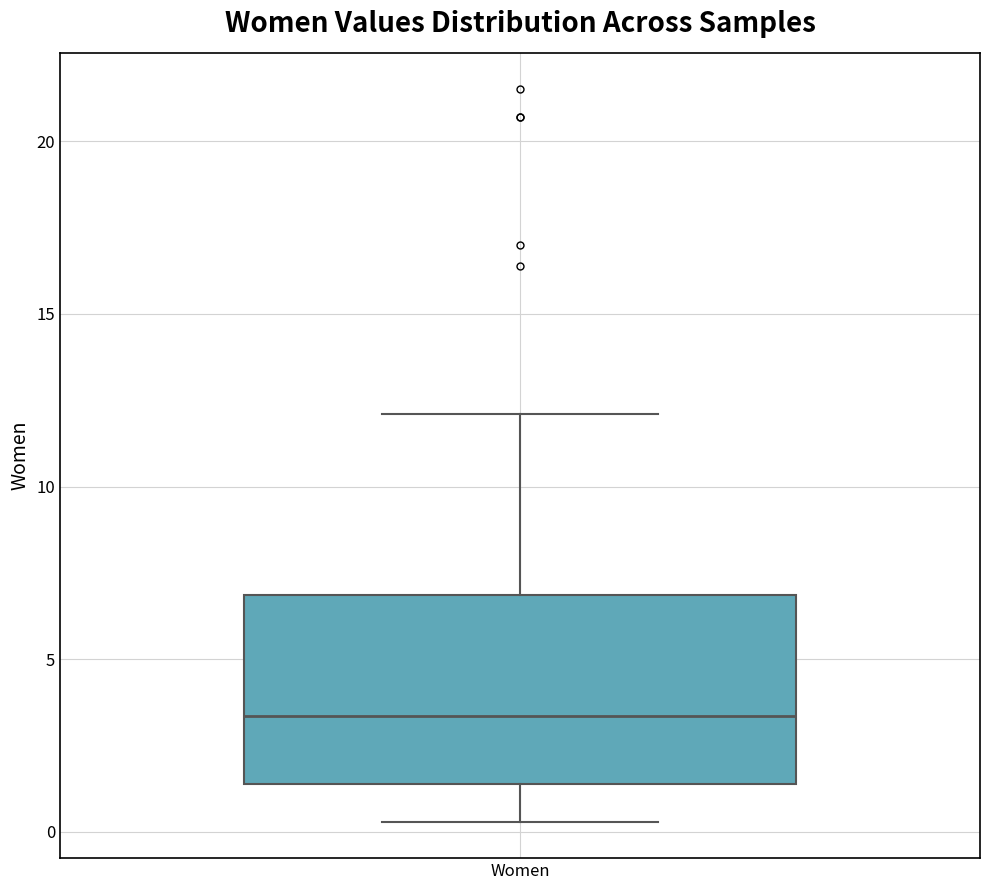

Where does the upper whisker of the box for Women end on the y-axis? The values are not printed on the chart, so give them approximately, as read against the axis.

12.0